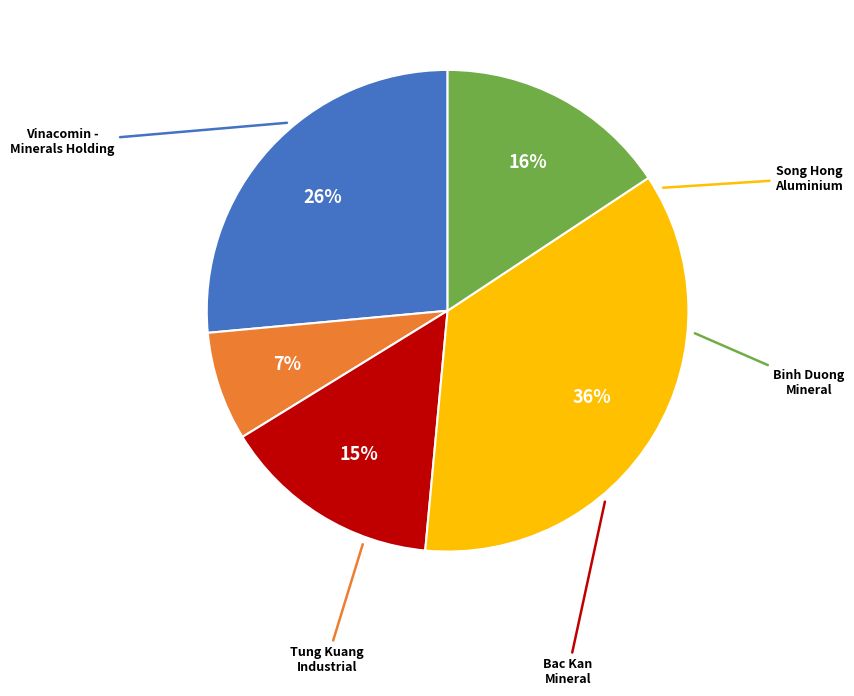

Is there any slice that represents more than half of the pie?

No